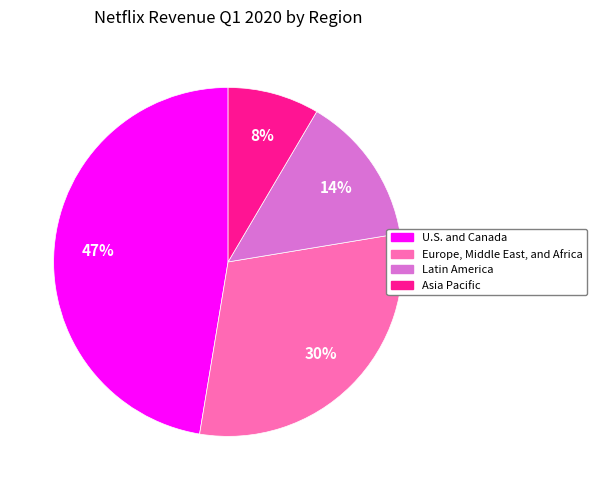

Which slice is the smallest?

Asia Pacific